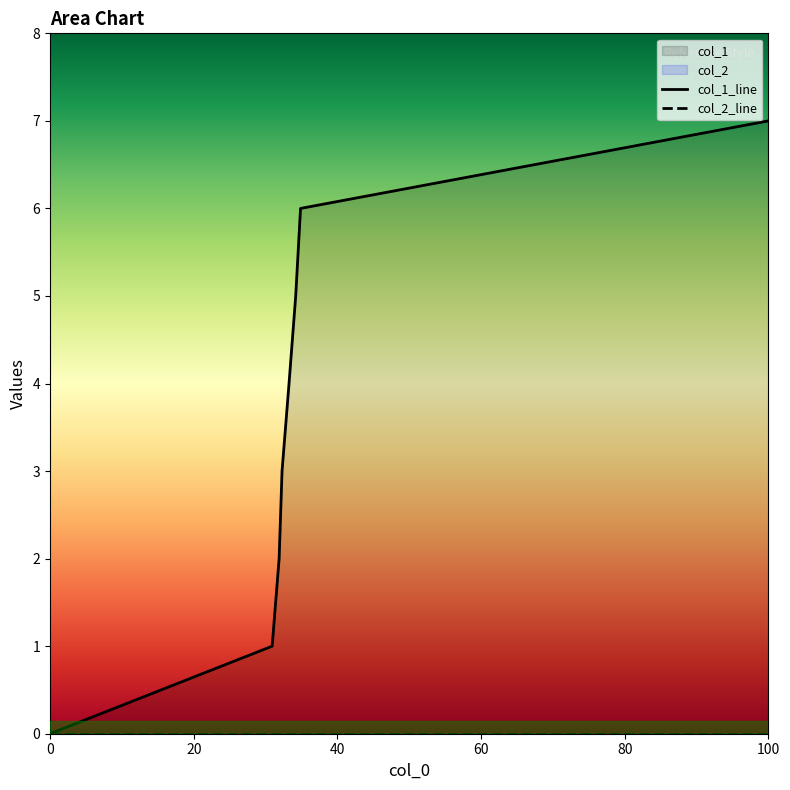

Does the chart have visible grid lines?

No